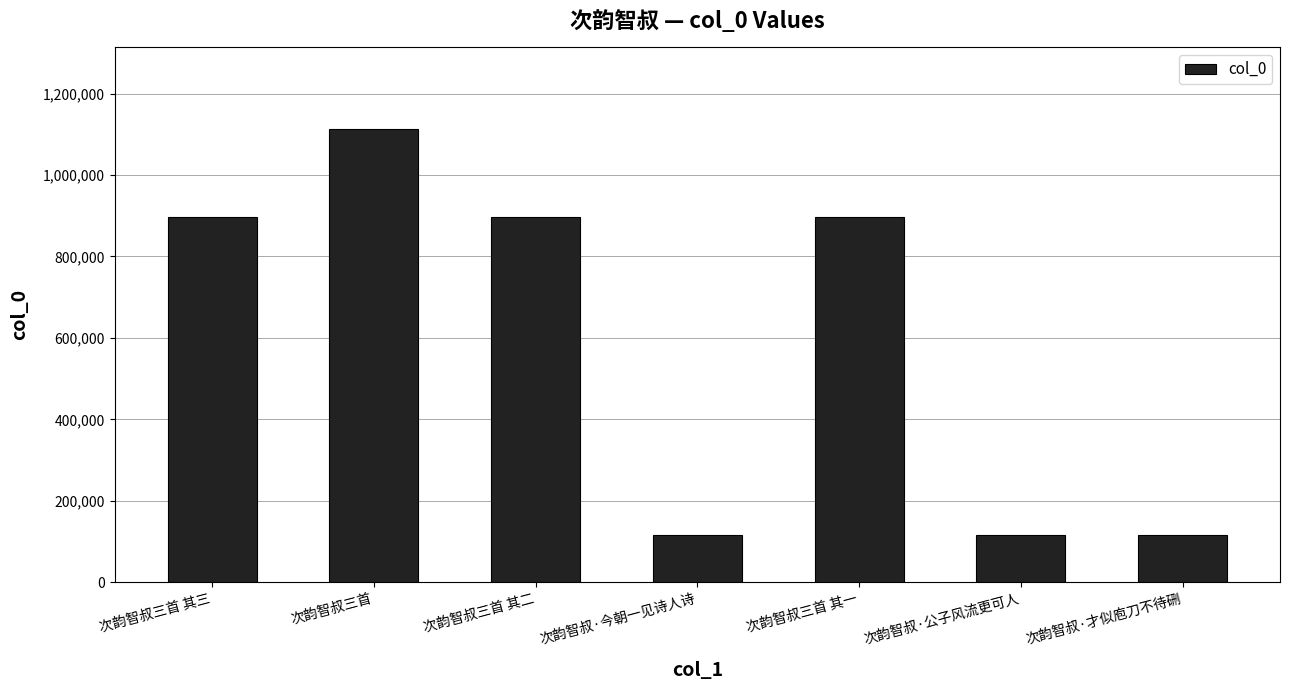

The value at 次韵智叔·才似庖刀不待硎 is 176954. True or false?

False